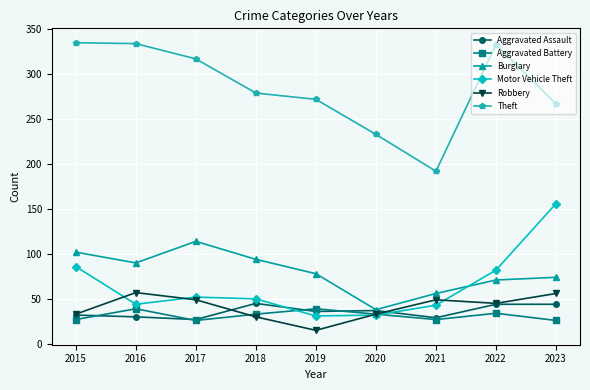

Does the chart have visible grid lines?

Yes